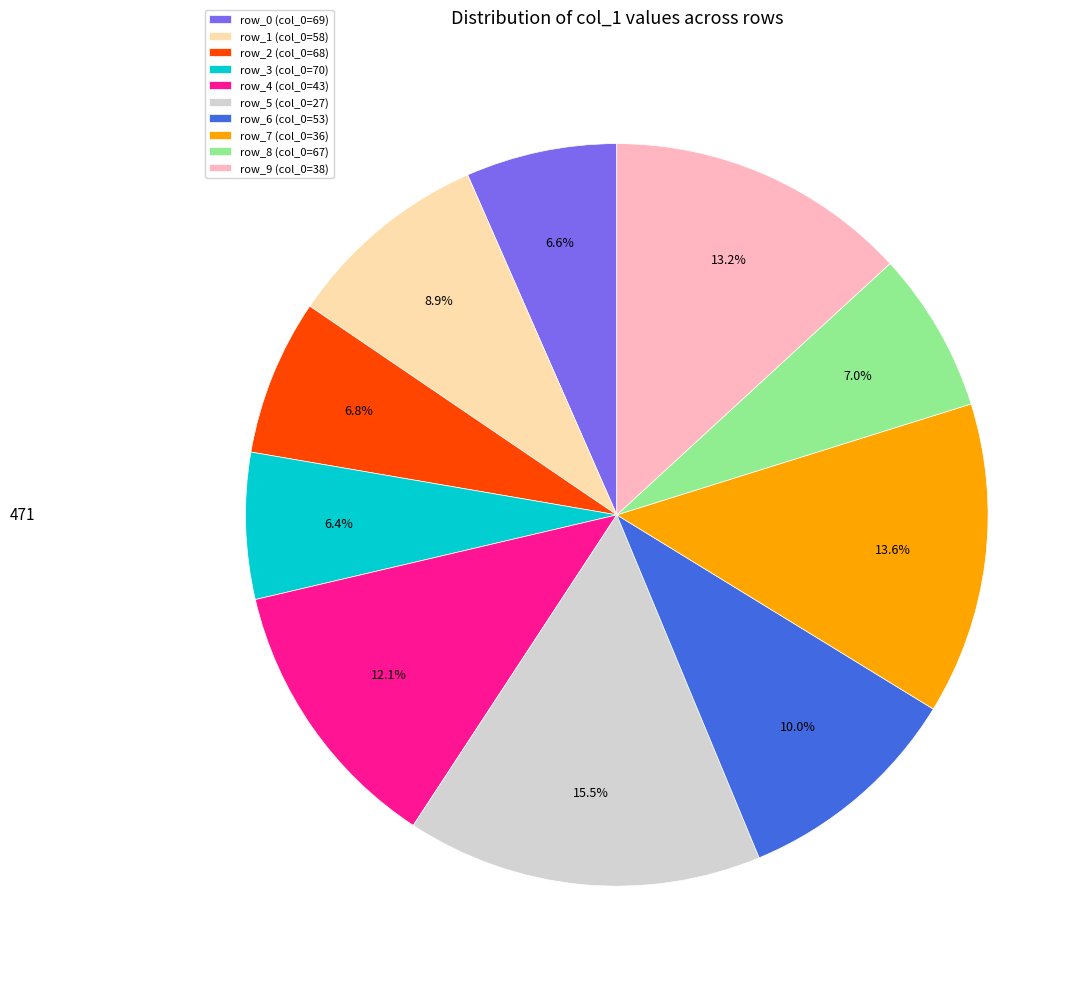

Does row_9 (col_0=38) represent more than half of the total?

No